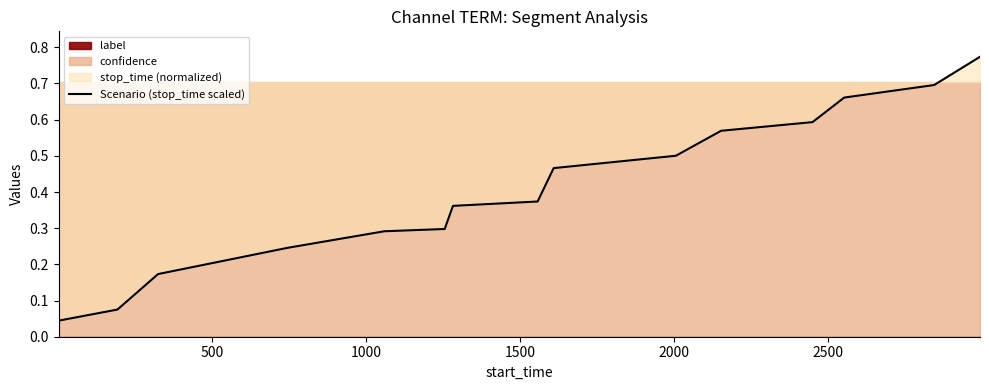

True or false: the data has more than 1 interior local peaks.

False